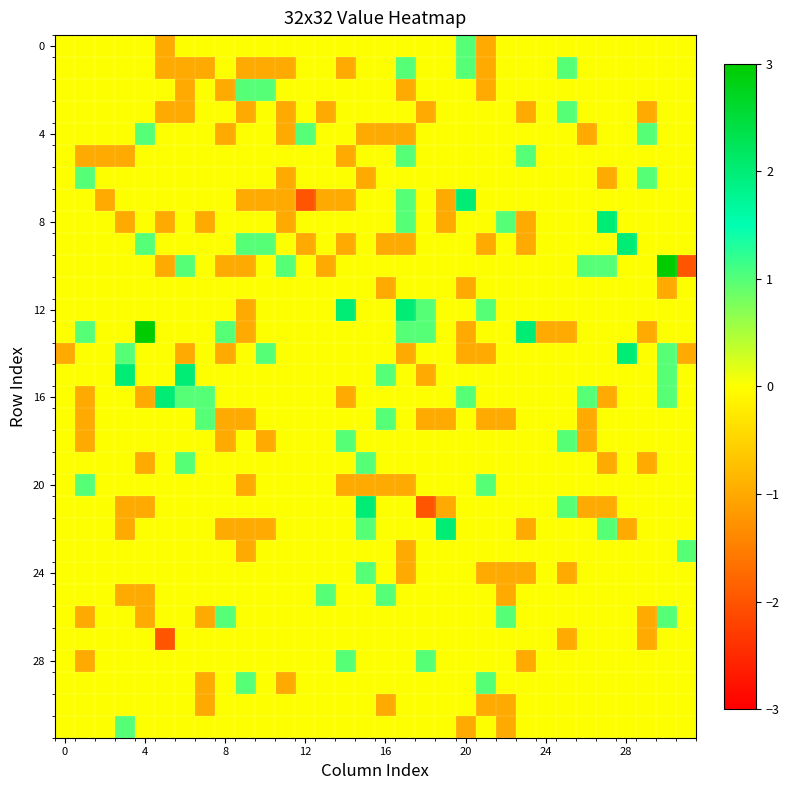

At which category is the sum across all series the highest?

30